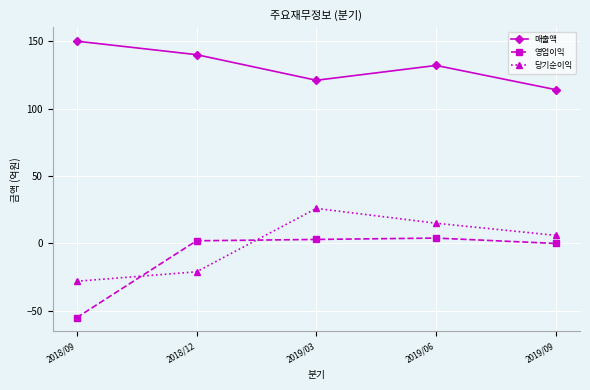

What is the smallest value displayed?

-55